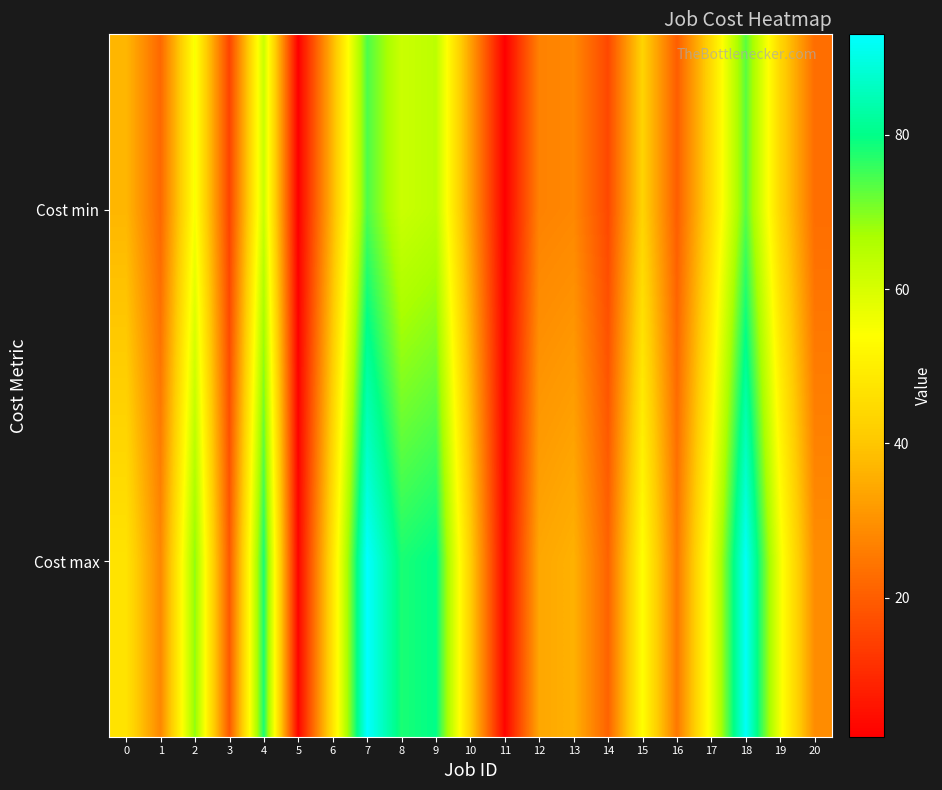

Reading left to right, list all the values displayed in this chart.

Cost min: 0=37	1=22	2=55	3=15	4=62	5=2	6=37	7=74	8=62	9=64	10=33	11=2	12=27	13=28	14=16	15=43	16=20	17=45	18=73	19=44	20=23
Cost max: 0=47	1=28	2=69	3=19	4=78	5=3	6=47	7=93	8=78	9=80	10=42	11=3	12=34	13=36	14=21	15=54	16=25	17=57	18=92	19=56	20=29